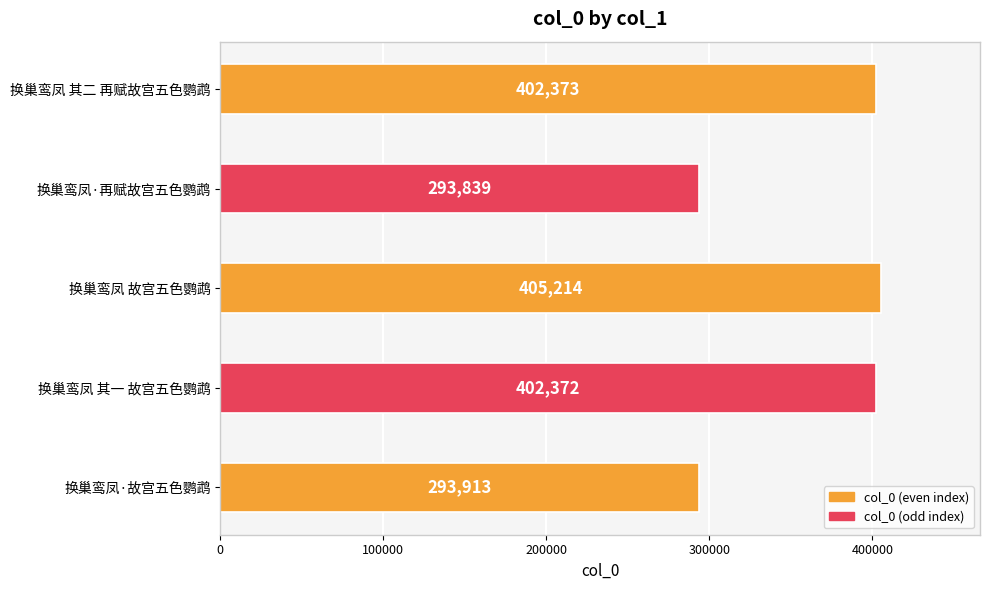

Is it true that the value at 换巢鸾凤 故宫五色鹦鹉 is 233527?

False